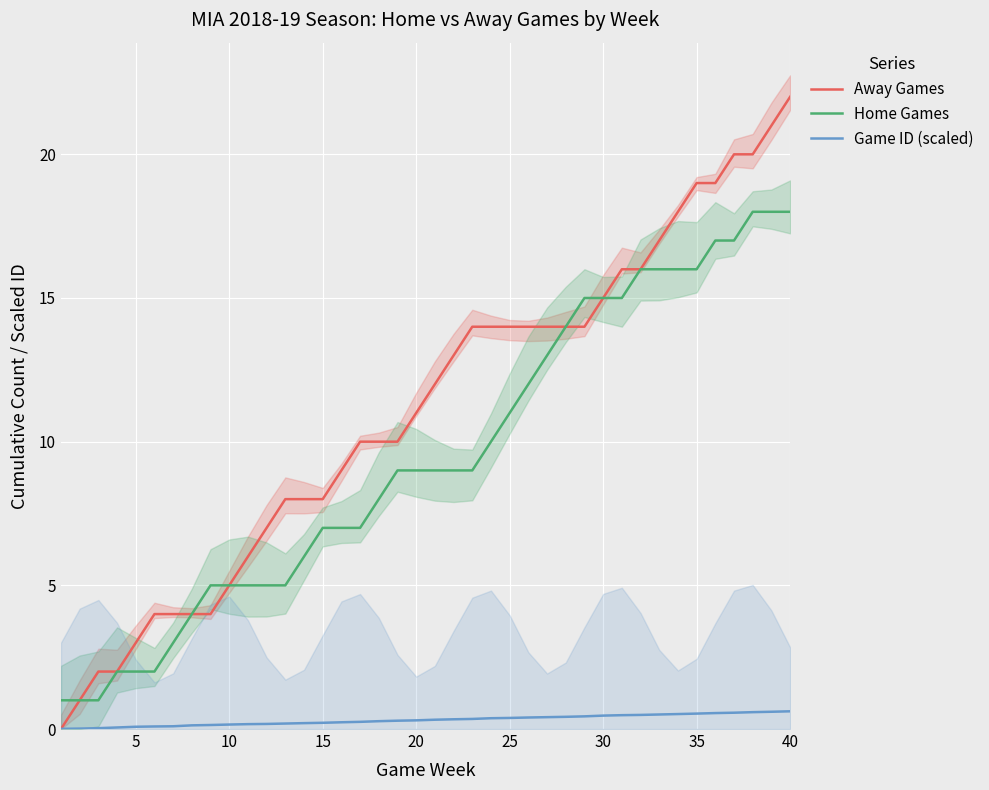

Is the value of Away Games at 15 greater than the value of Home Games at 10?

Yes